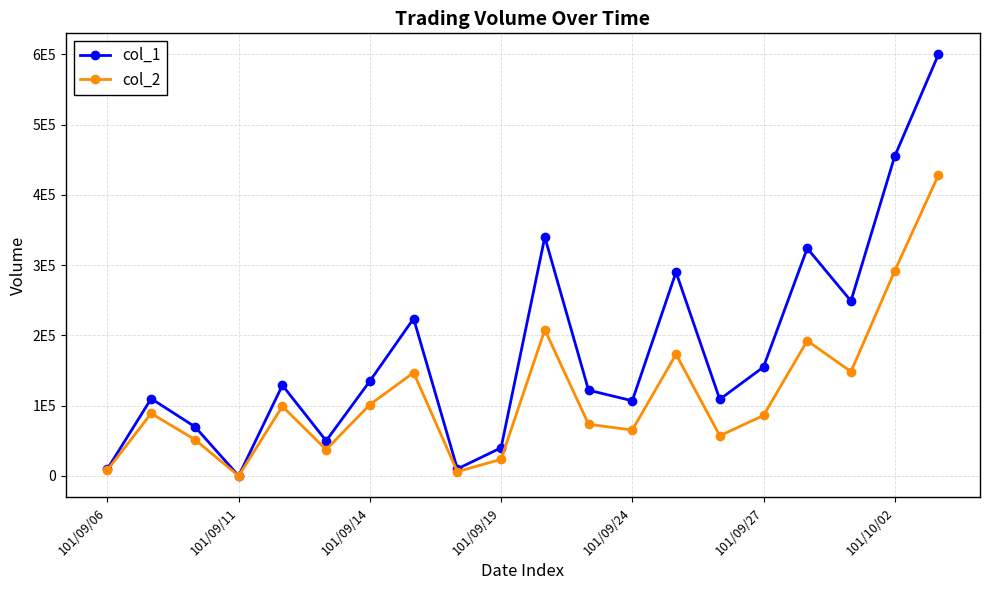

True or false: col_2 and col_1 cross at least once.

False